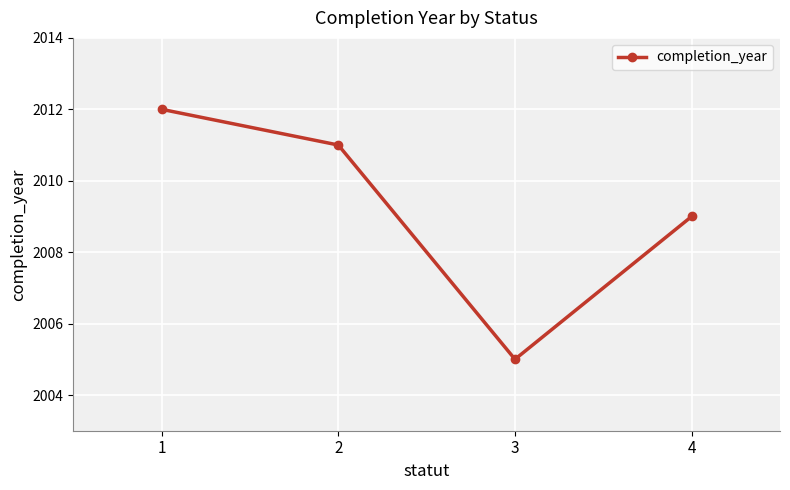

True or false: the data shows 2011 at 2.

True